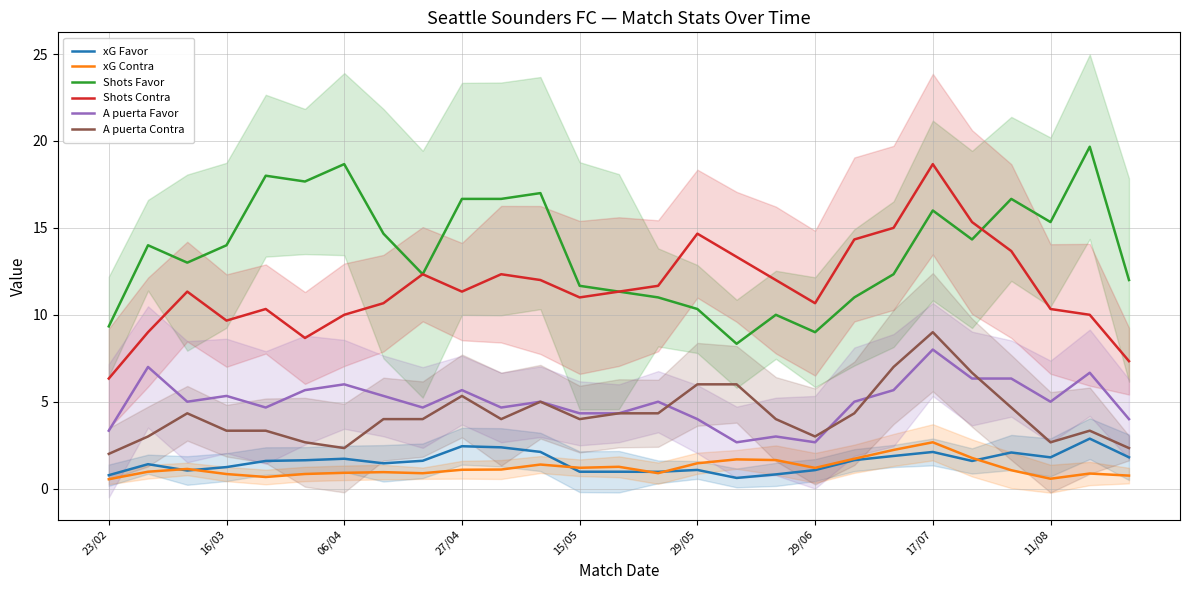

What is the minimum value for xG Favor?

0.6